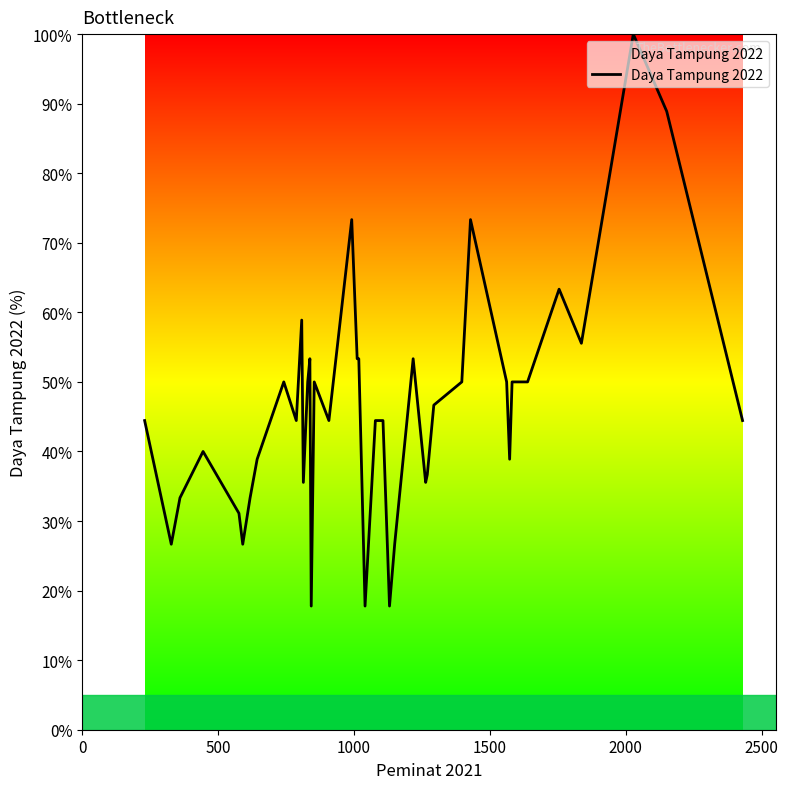

What is the minimum value shown in the chart?

17.8